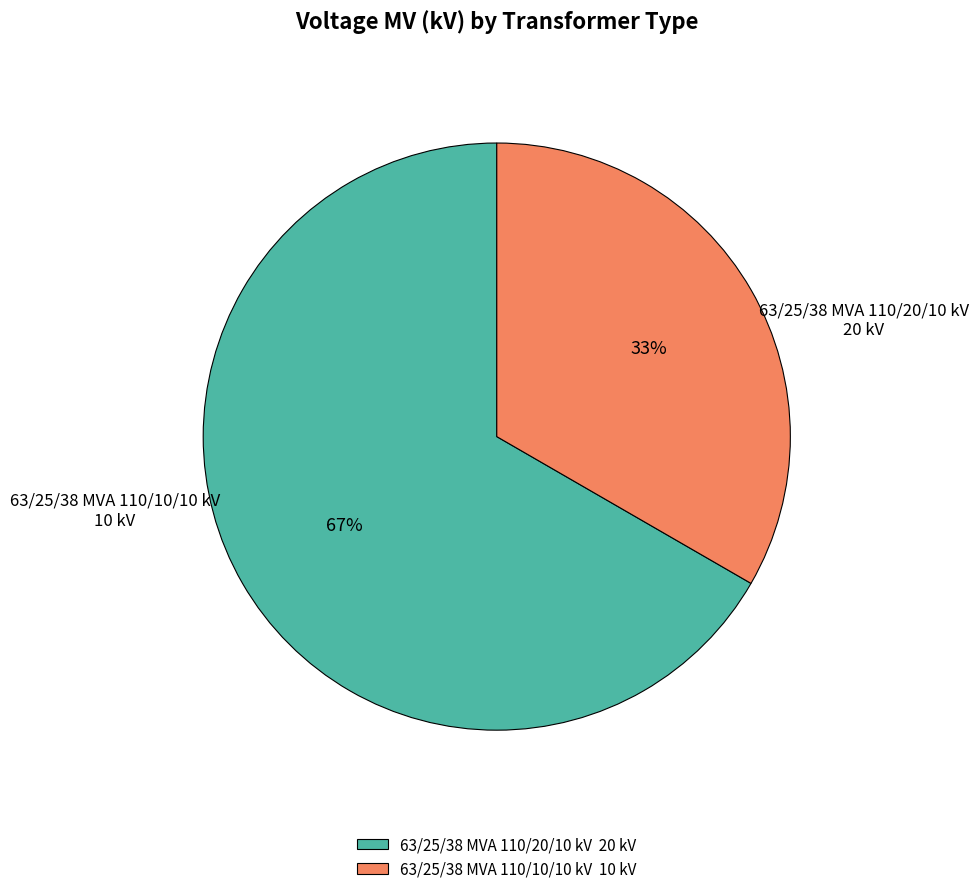

What is the smallest slice in the pie chart?

63/25/38 MVA 110/10/10 kV